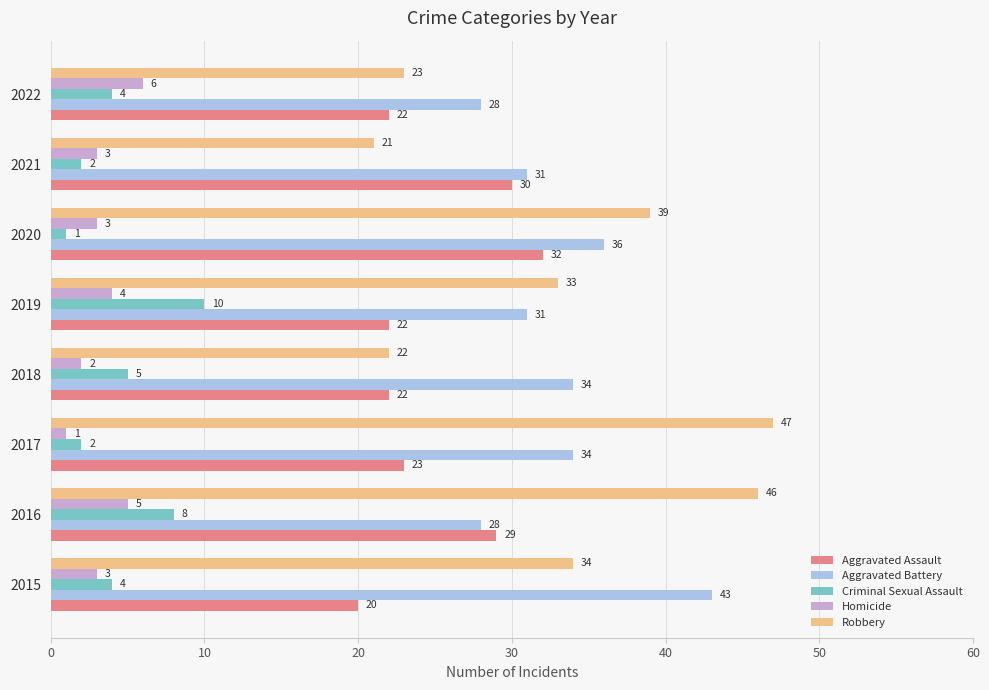

What is the sum of all Criminal Sexual Assault values?

36